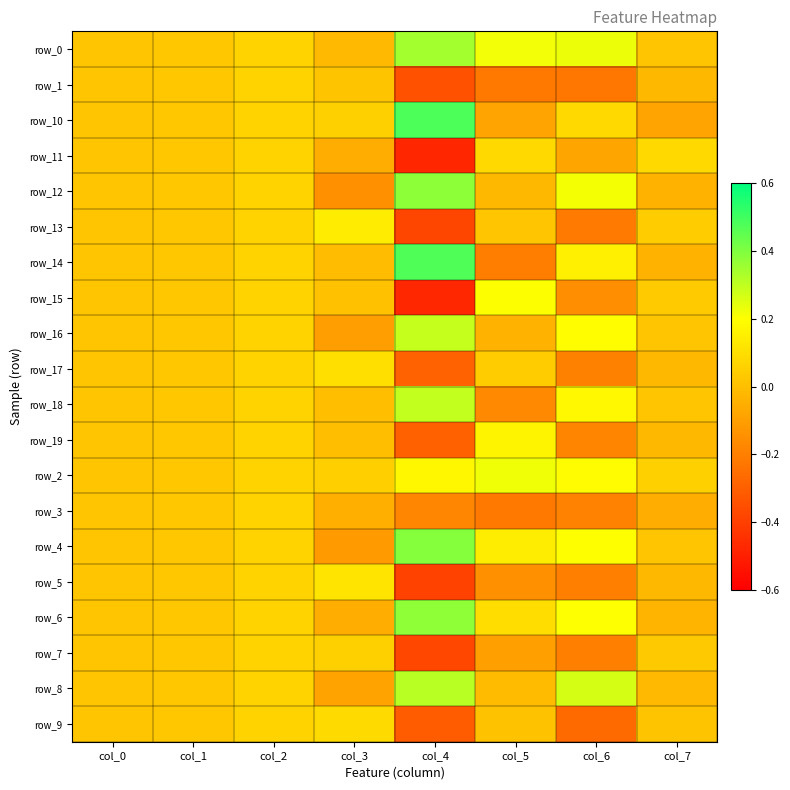

What is the maximum value shown in the chart?

0.5